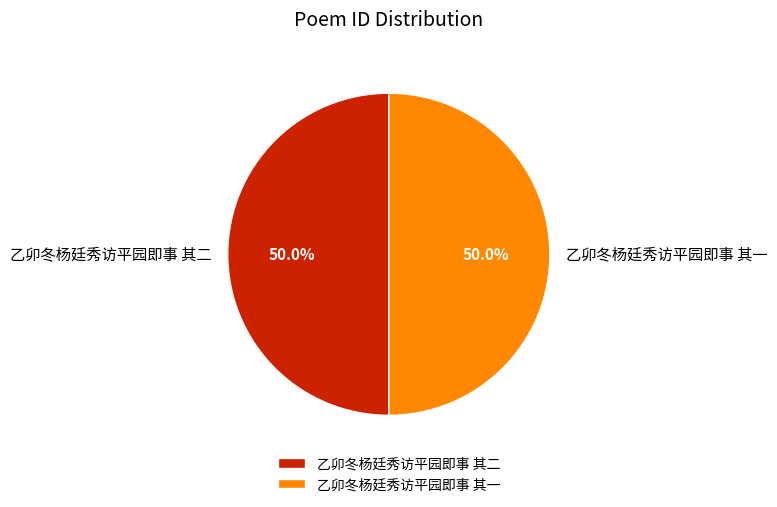

What is the ratio of the value at 乙卯冬杨廷秀访平园即事 其二 to the value at 乙卯冬杨廷秀访平园即事 其一?

1.0